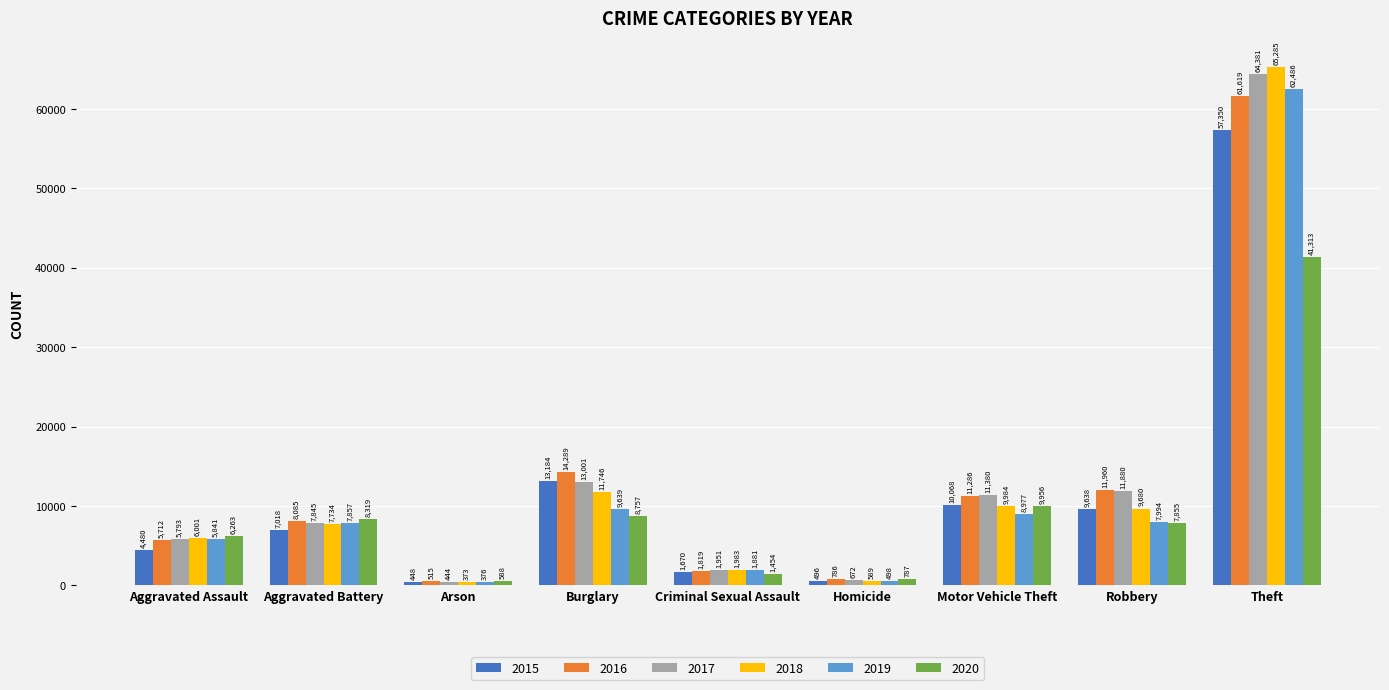

What is the value of the 2016 bar at the 4th from the left?

14289